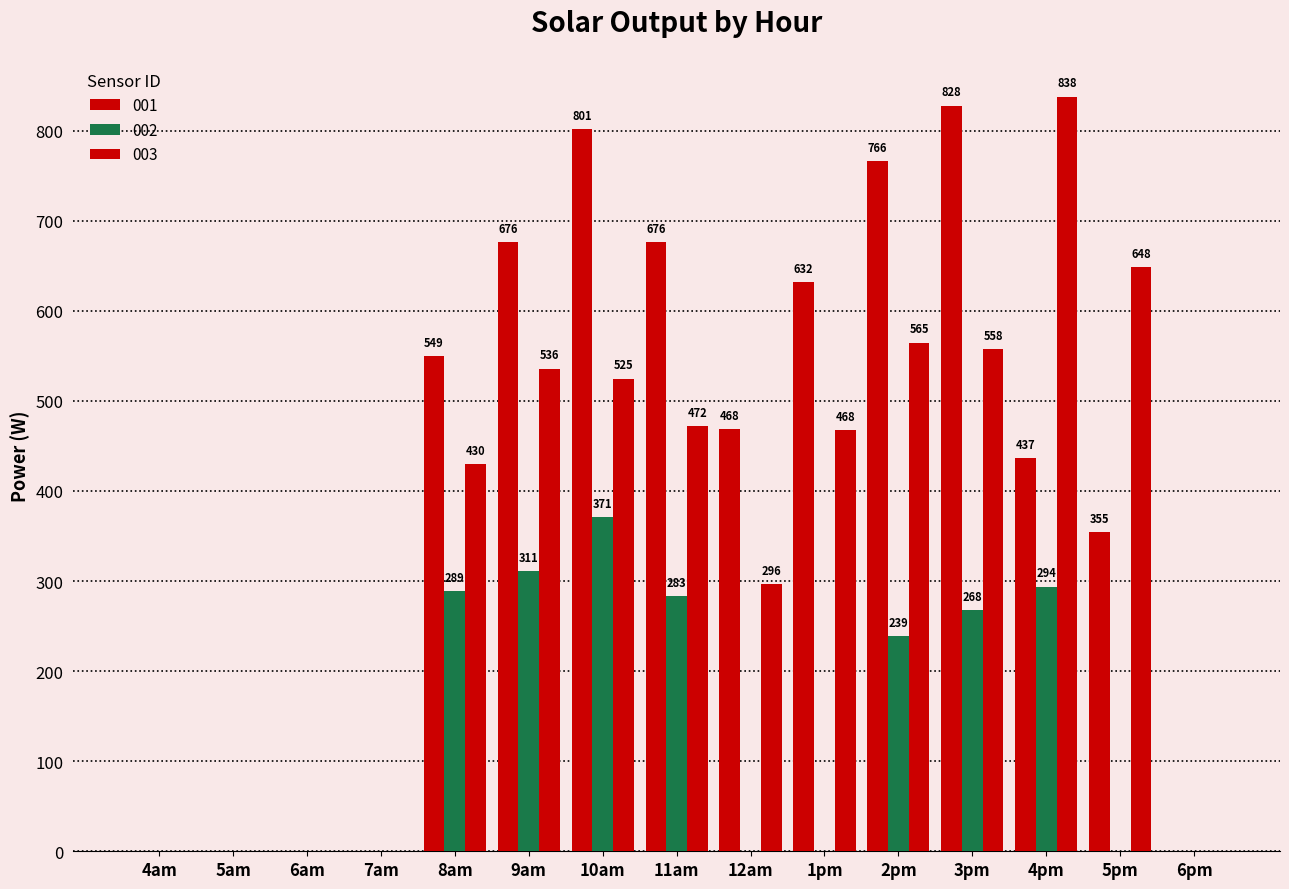

How many groups of bars are there?

15